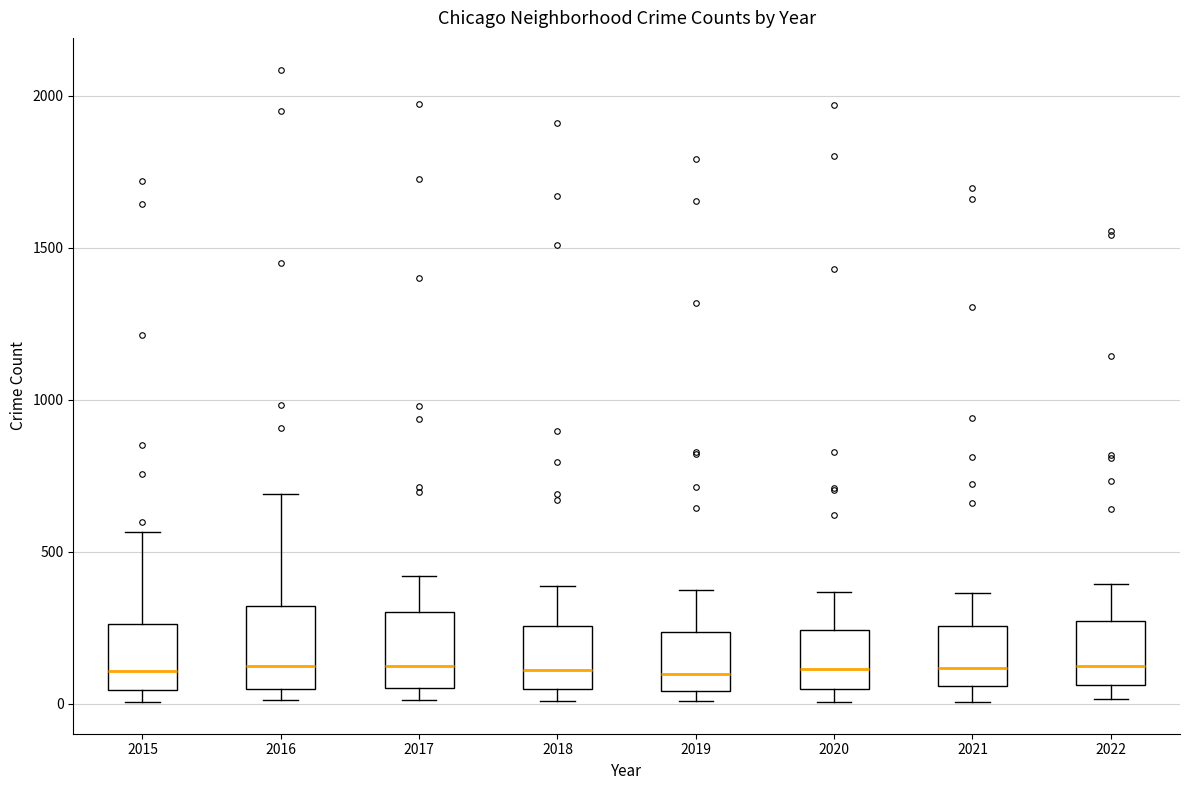

Where is the lower edge of the box at x = 2019 on the y-axis? The values are not printed on the chart, so give them approximately, as read against the axis.

50